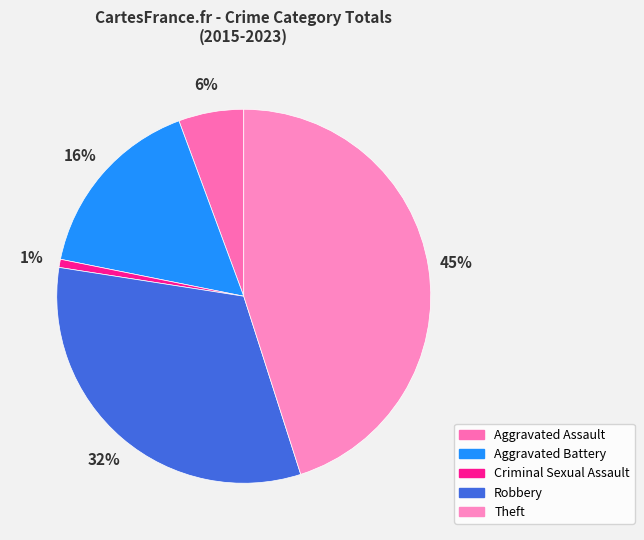

Count the number of slices in the pie.

5